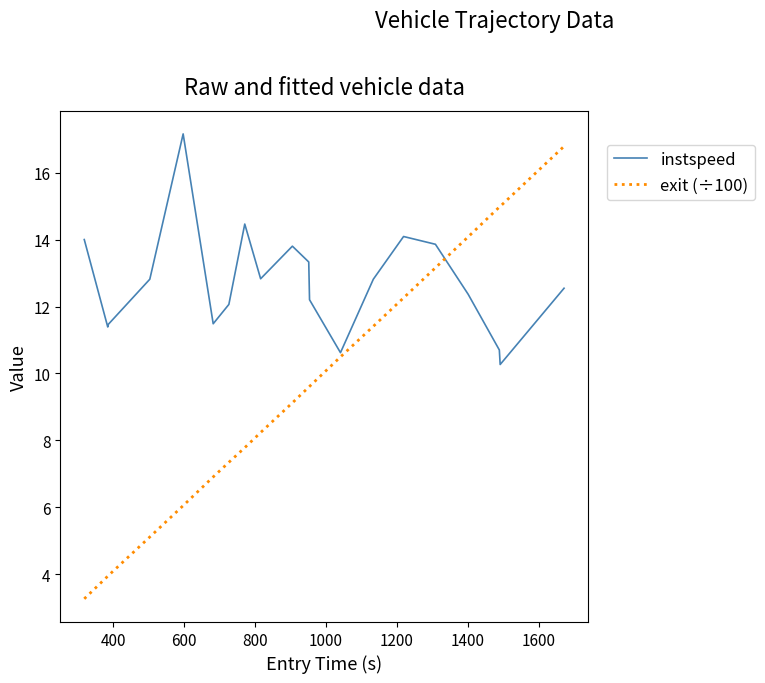

At how many categories does at least one series exceed 7?

20